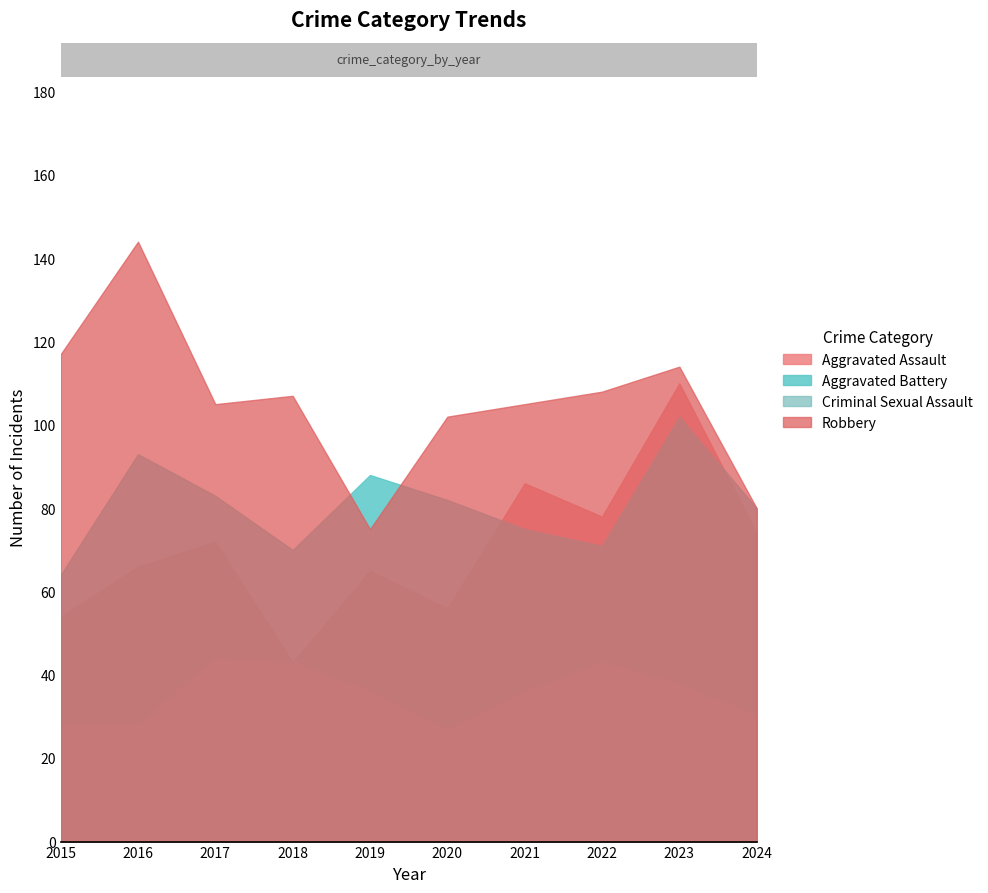

How many categories are shown in the chart?

10